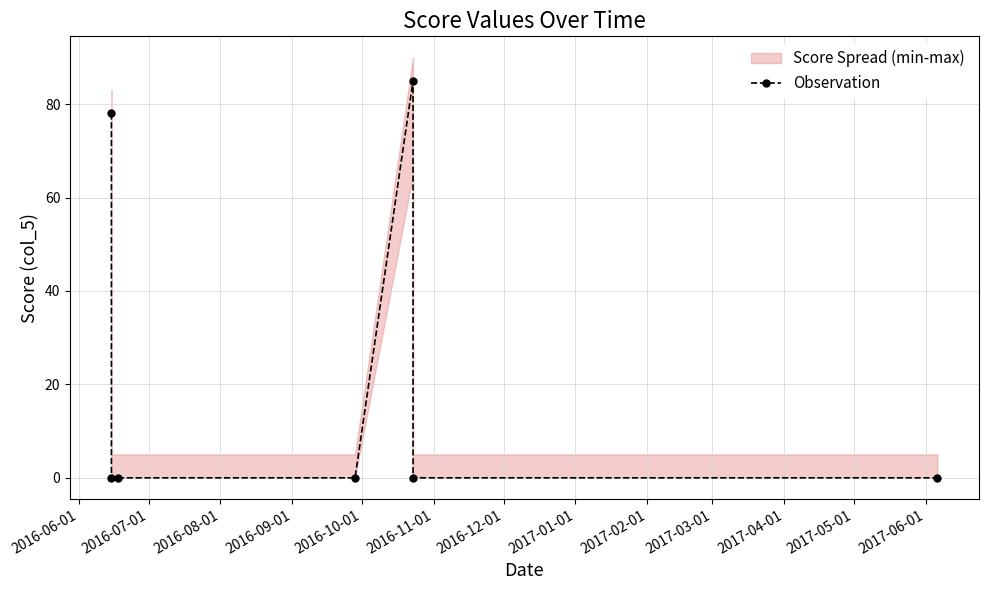

True or false: the data shows 0 at 2016-08-01.

True